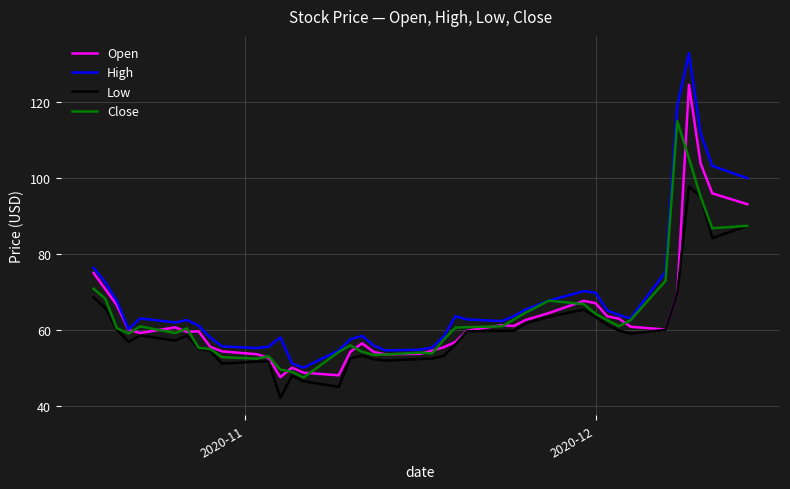

List the series in order of their peak value, lowest first.

Low, Close, Open, High